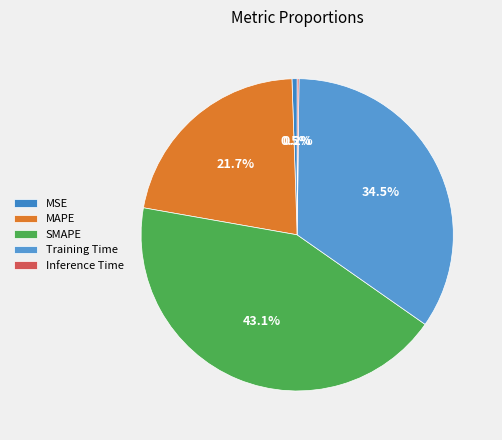

To the nearest percent, what portion does MAPE represent?

22%